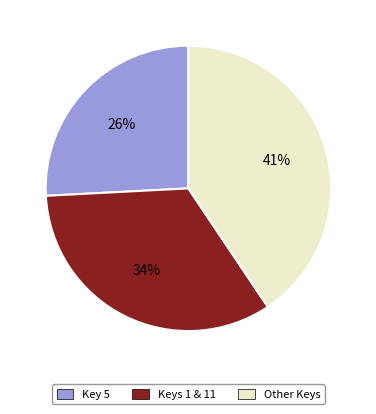

How many slices are in this pie chart?

3